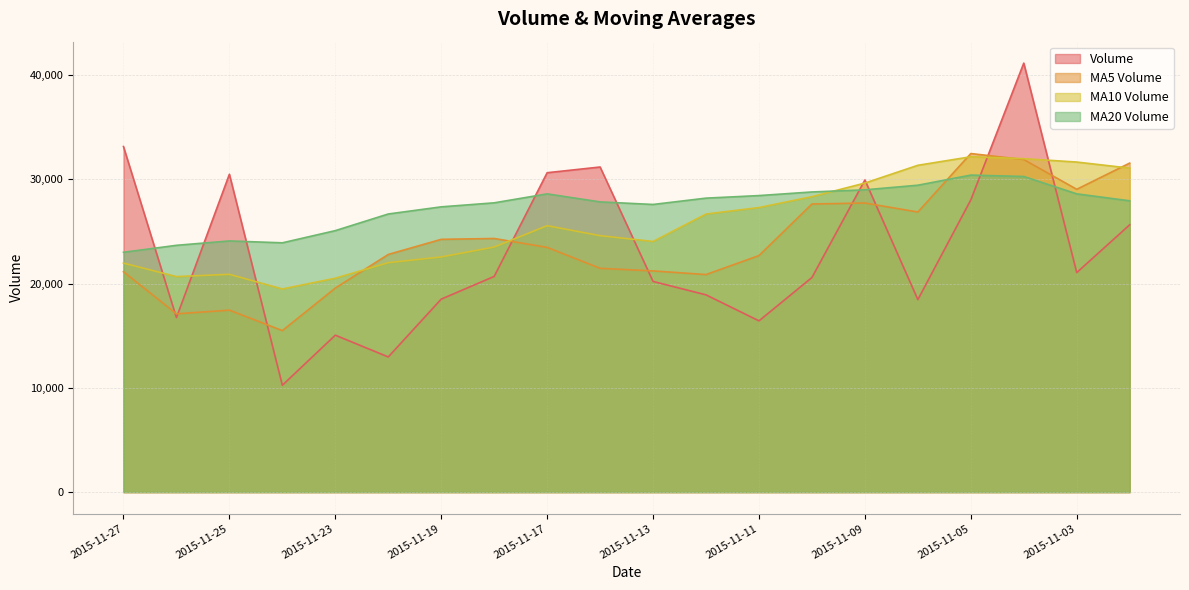

Where do v_ma5 and v_ma10 first cross each other?

2015-11-23 and 2015-11-20